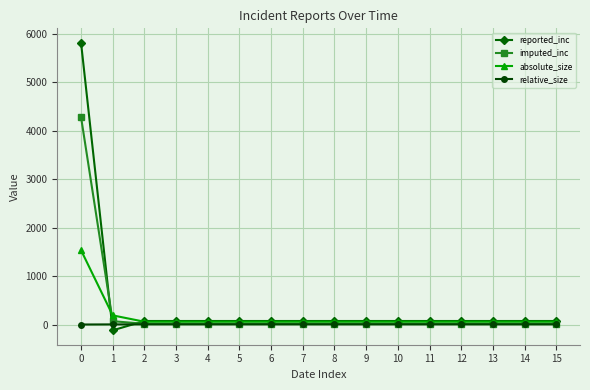

What is the sum of the reported_inc values at 2 and 1?

-47.0